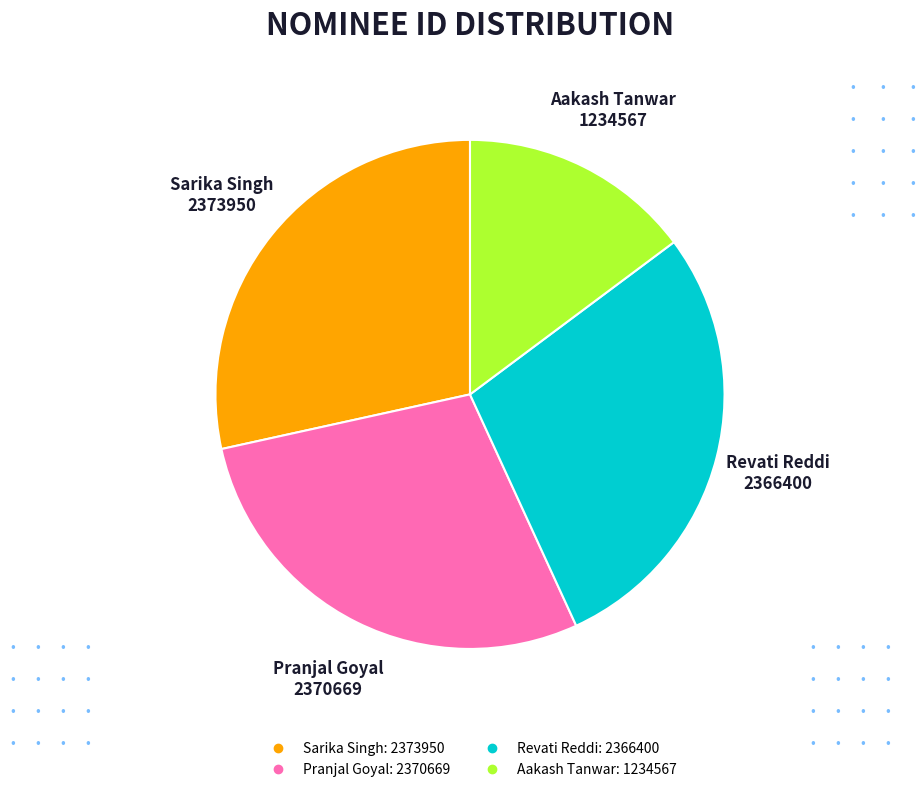

What is the ratio of the value at Aakash Tanwar to the value at Sarika Singh?

0.5